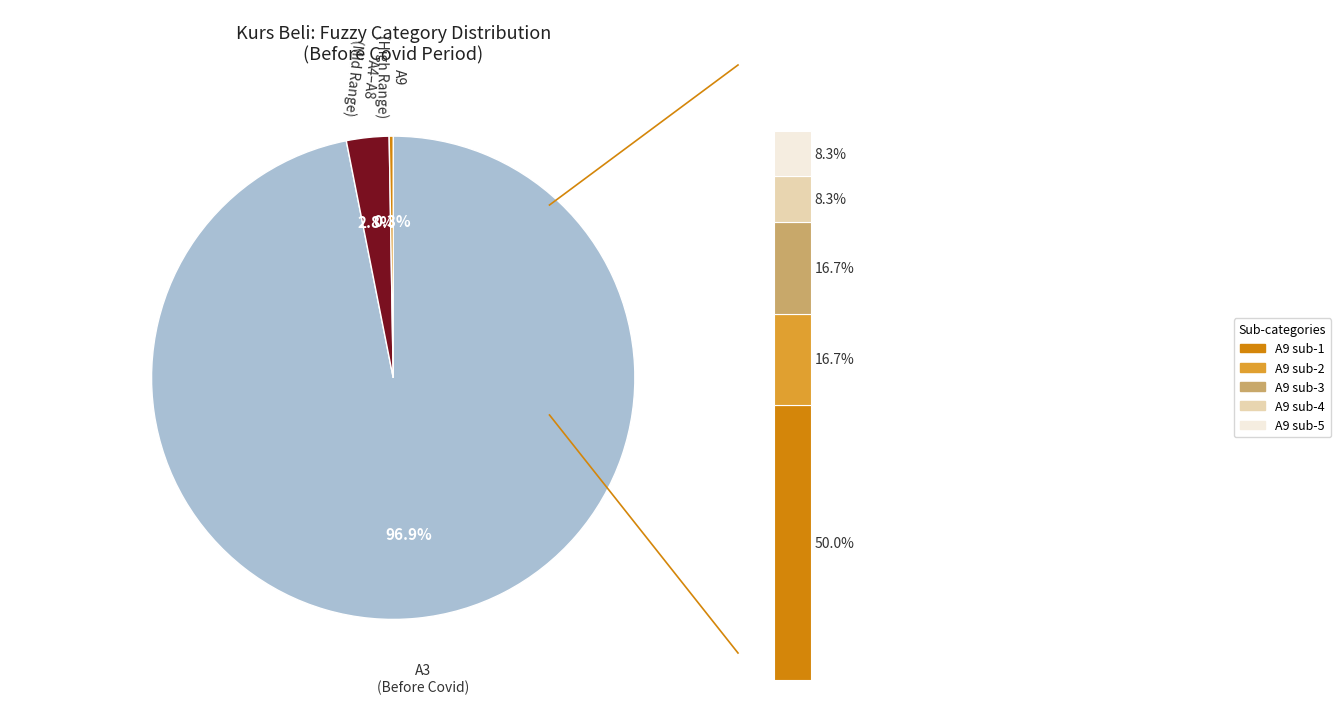

Which has a higher value, A3 or A3?

A3